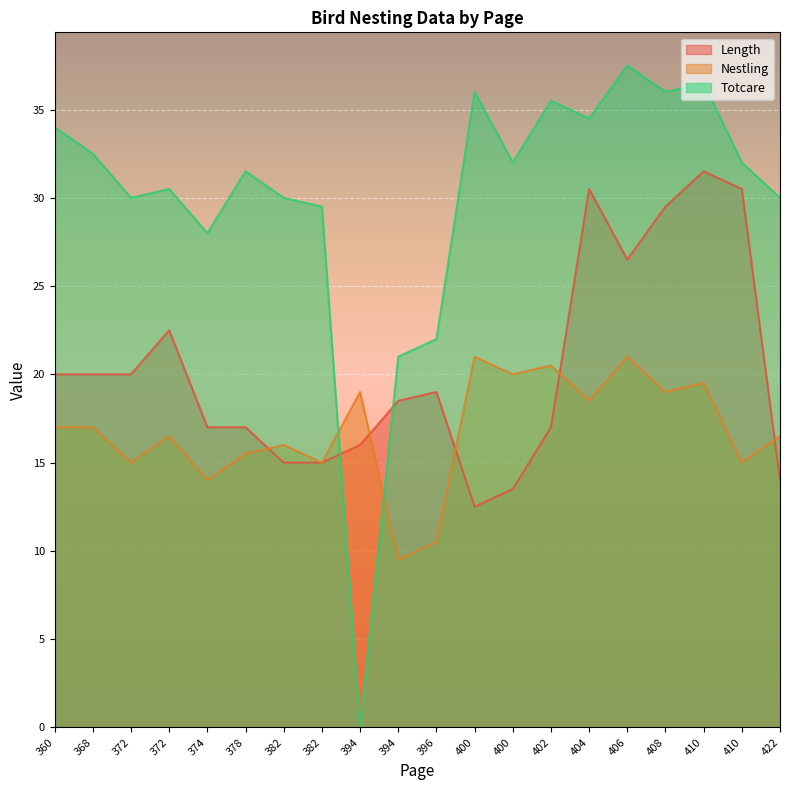

What is the sum of all Totcare values?

599.0